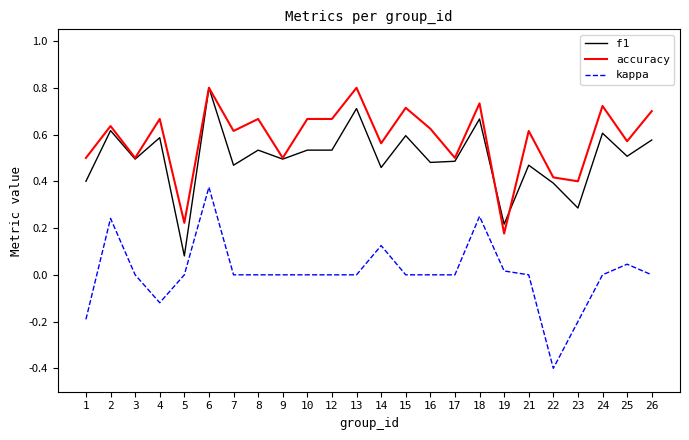

Is it true that accuracy equals 0.4 at 22?

True